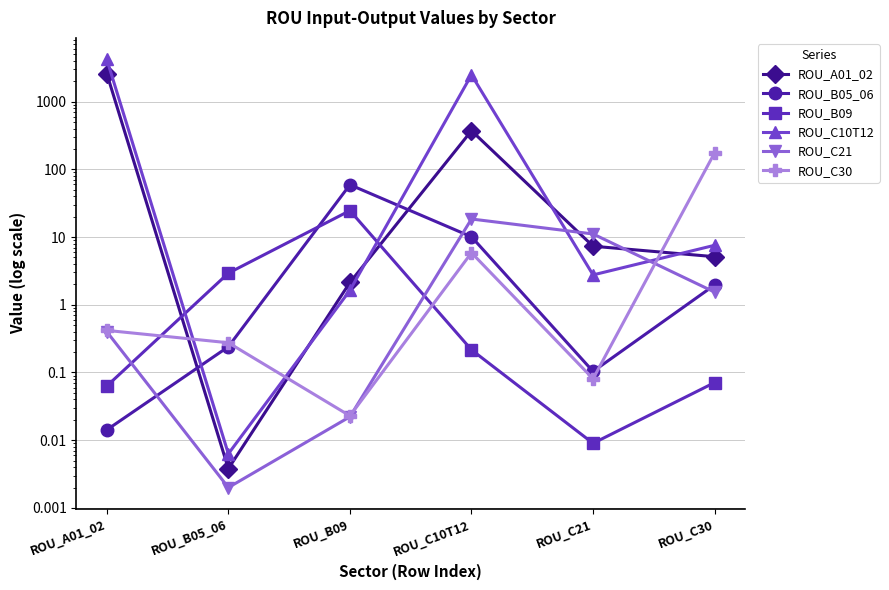

Where do ROU_B05_06 and ROU_C30 first cross each other?

ROU_B05_06 and ROU_B09